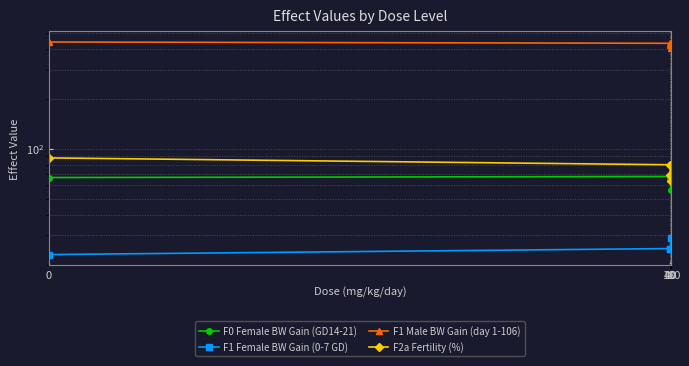

True or false: F1 Female BW Gain (0-7 GD) and F2a Fertility (%) intersect in this chart.

False